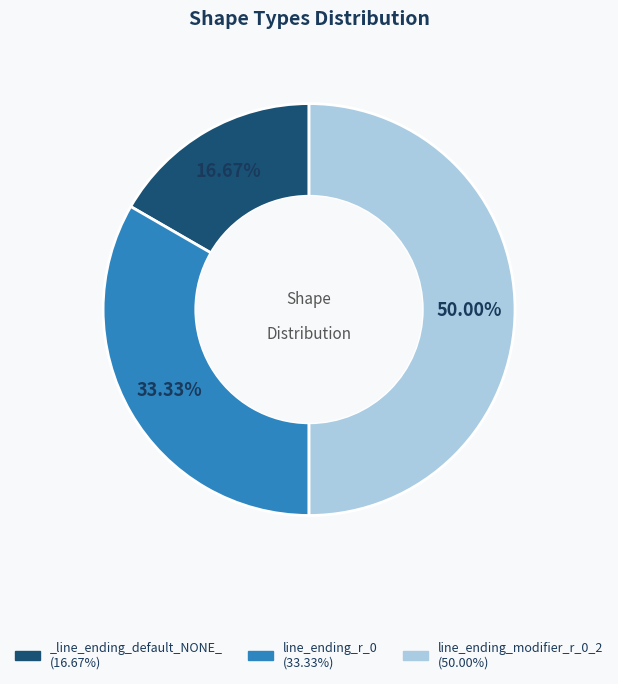

What is the largest slice in the pie chart?

line_ending_modifier_r_0_2